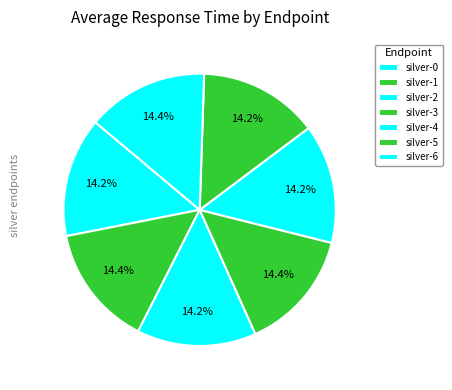

How many segments does this pie chart have?

7